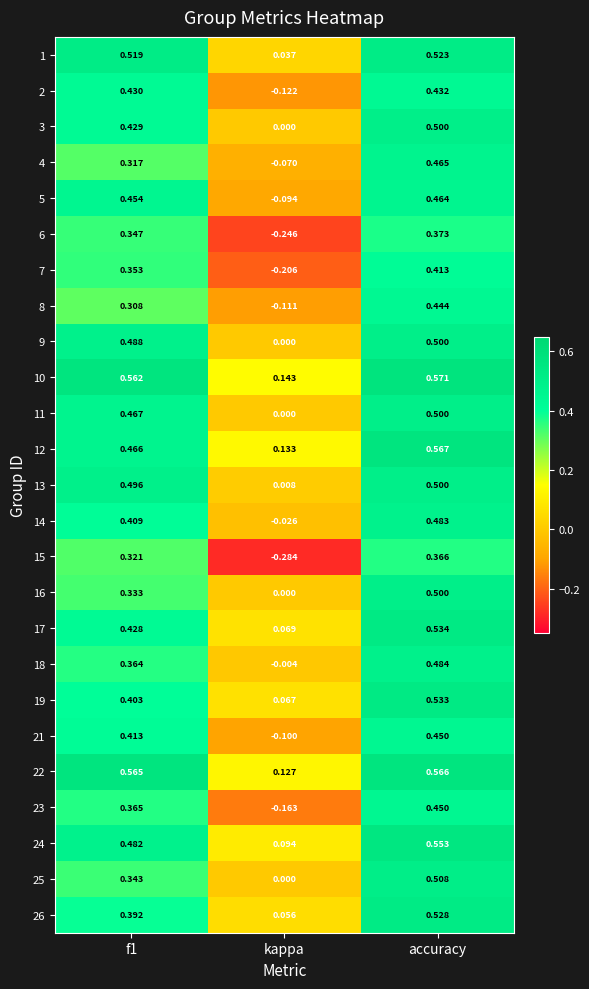

Is the value of 19 at f1 greater than the value of 14 at accuracy?

No